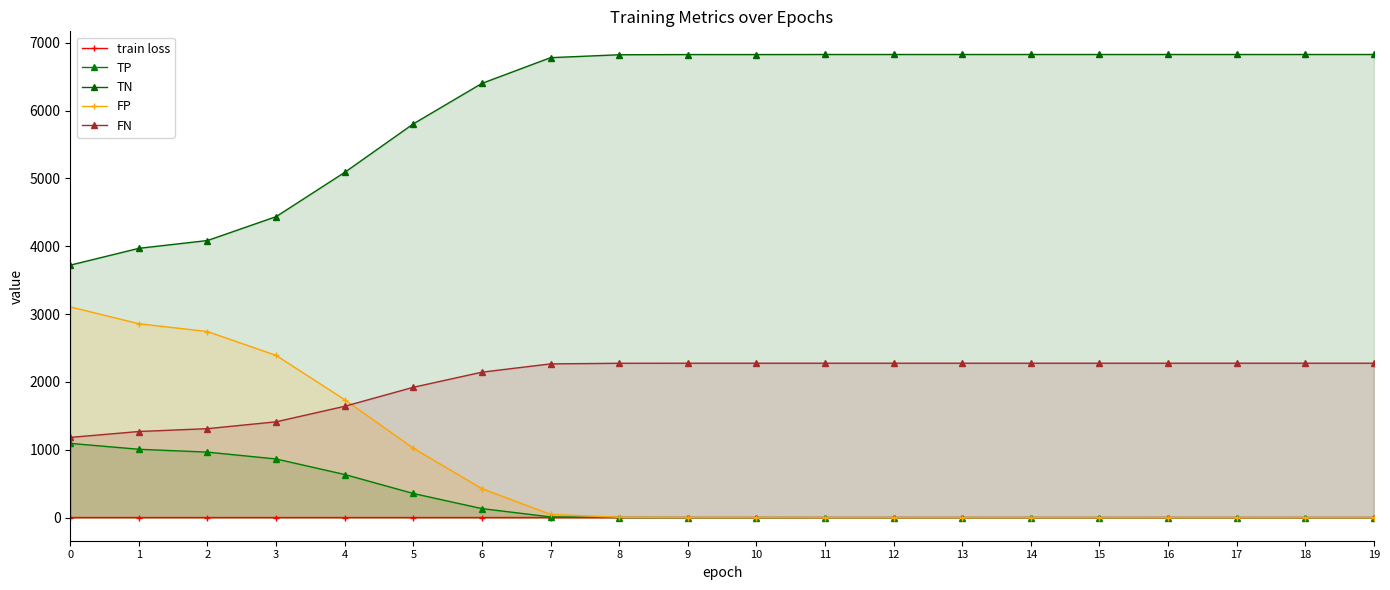

Read the FN value at 17.

2276.0